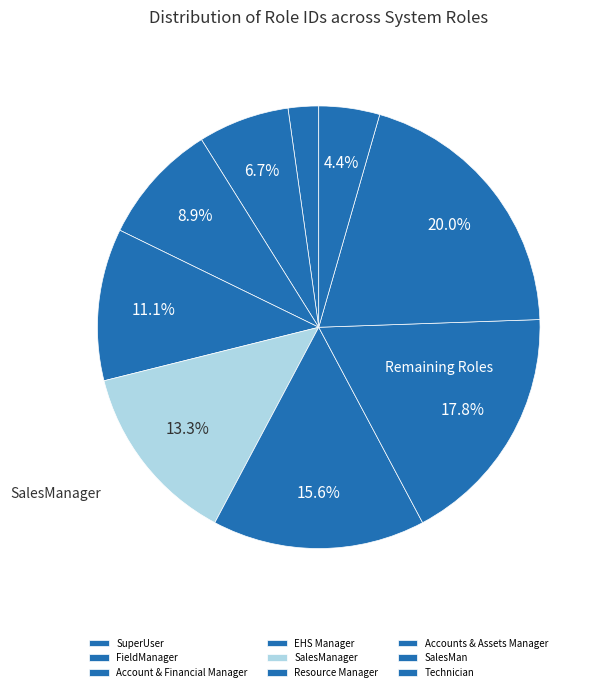

Count the number of slices in the pie.

9